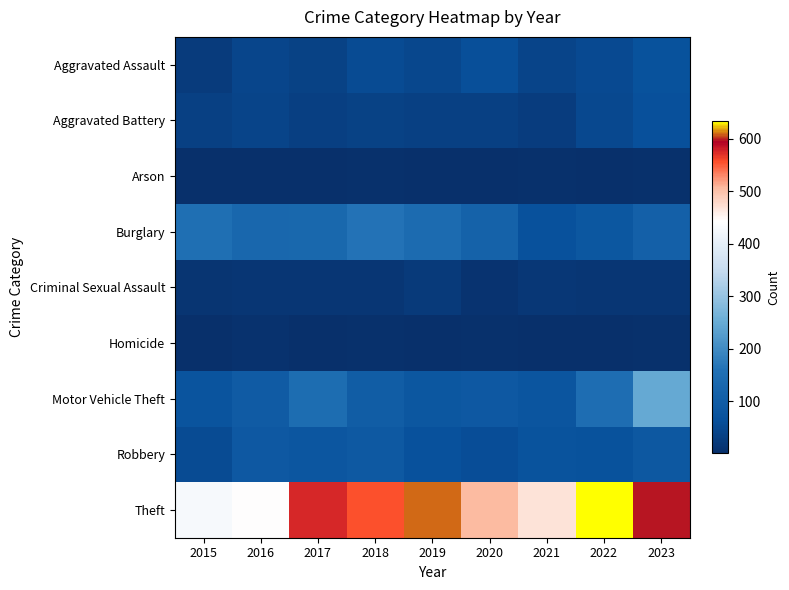

Reading right to left, list all the values displayed in this chart.

Aggravated Assault: 2023=70	2022=52	2021=42	2020=62	2019=46	2018=55	2017=38	2016=43	2015=25
Aggravated Battery: 2023=63	2022=49	2021=28	2020=34	2019=34	2018=37	2017=31	2016=41	2015=34
Arson: 2023=4	2022=3	2021=4	2020=3	2019=2	2018=4	2017=1	2016=3	2015=2
Burglary: 2023=110	2022=83	2021=67	2020=116	2019=143	2018=162	2017=133	2016=130	2015=156
Criminal Sexual Assault: 2023=14	2022=14	2021=17	2020=10	2019=22	2018=15	2017=14	2016=14	2015=11
Homicide: 2023=4	2022=2	2021=2	2020=4	2019=1	2018=4	2017=1	2016=6	2015=2
Motor Vehicle Theft: 2023=247	2022=150	2021=79	2020=89	2019=83	2018=101	2017=148	2016=97	2015=77
Robbery: 2023=85	2022=70	2021=72	2020=60	2019=66	2018=90	2017=81	2016=89	2015=55
Theft: 2023=598	2022=633	2021=468	2020=505	2019=609	2018=556	2017=574	2016=444	2015=430